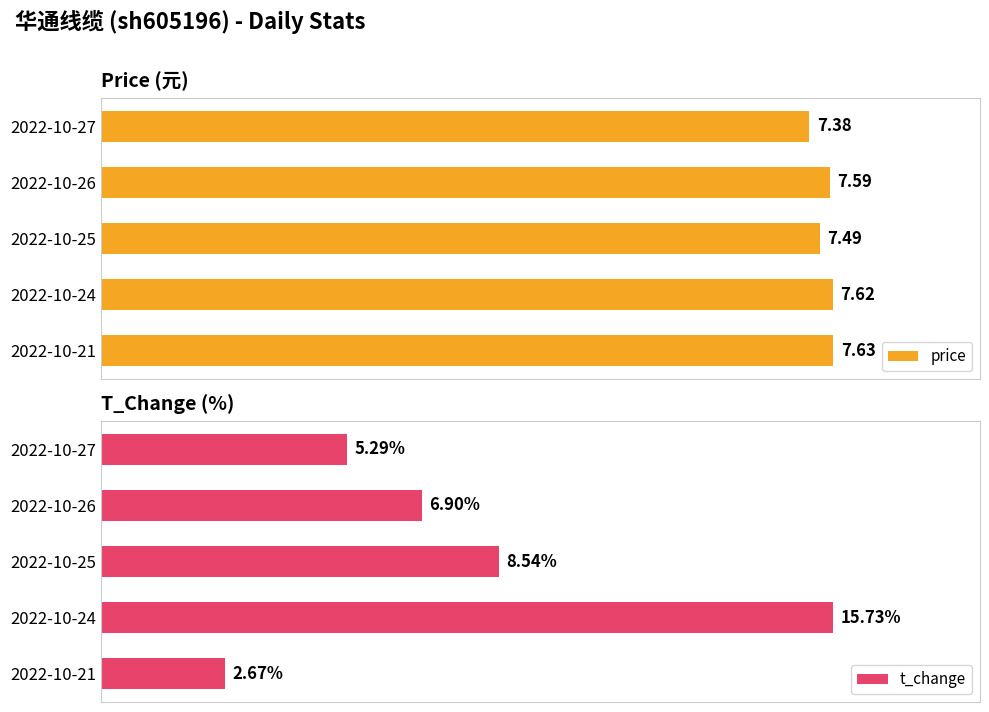

Between 2022-10-21 and 2022-10-24, which is larger?

2022-10-21